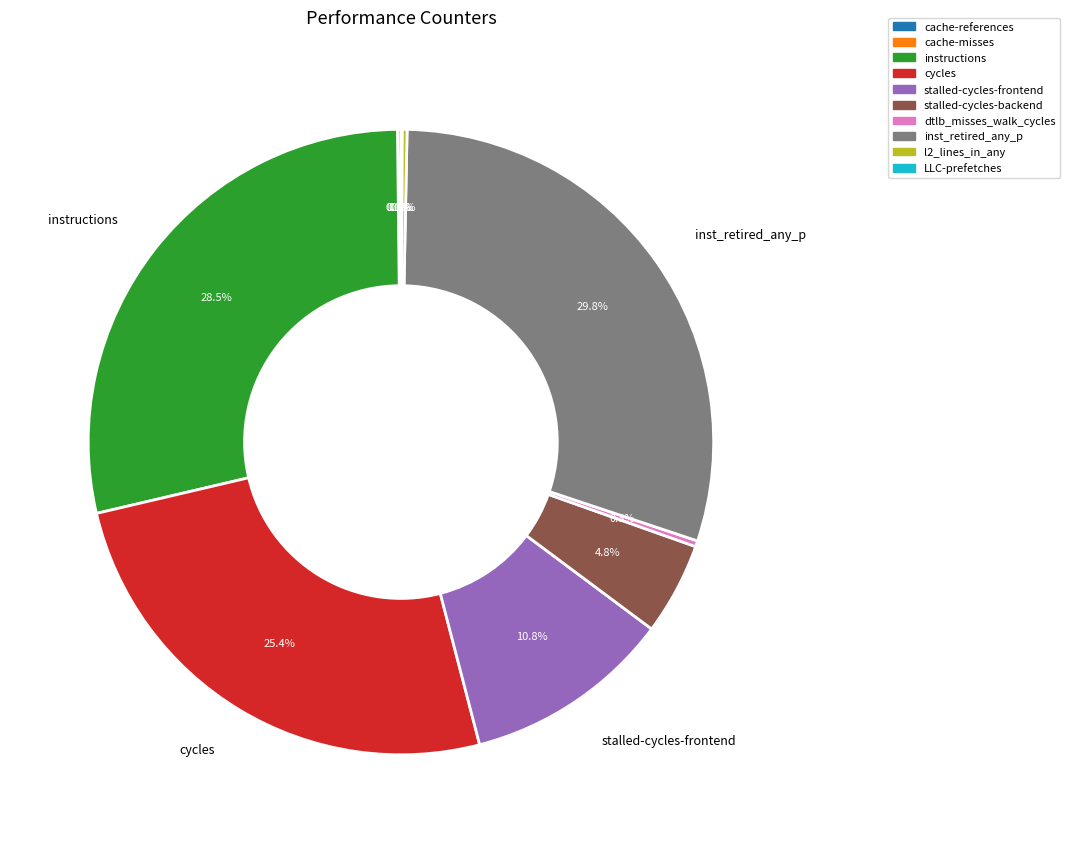

Which slice is the largest?

inst_retired_any_p